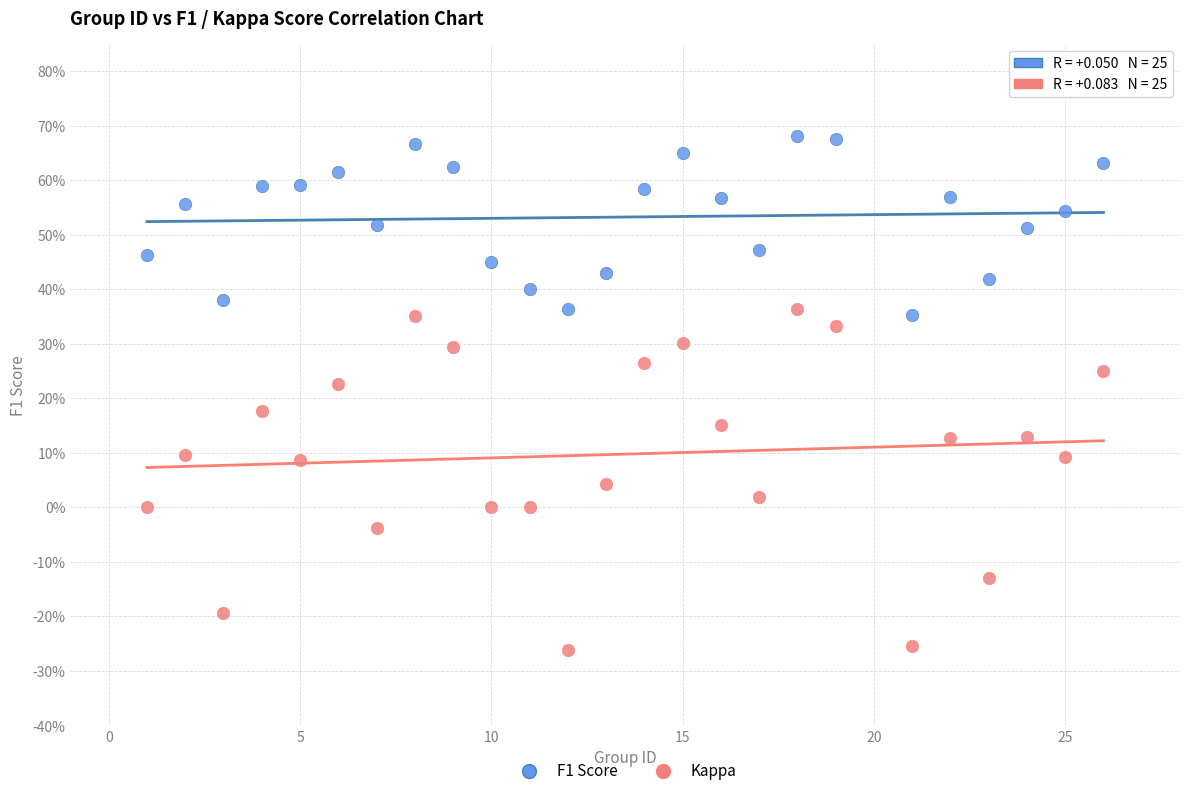

Which series reaches the minimum Y coordinate?

Kappa